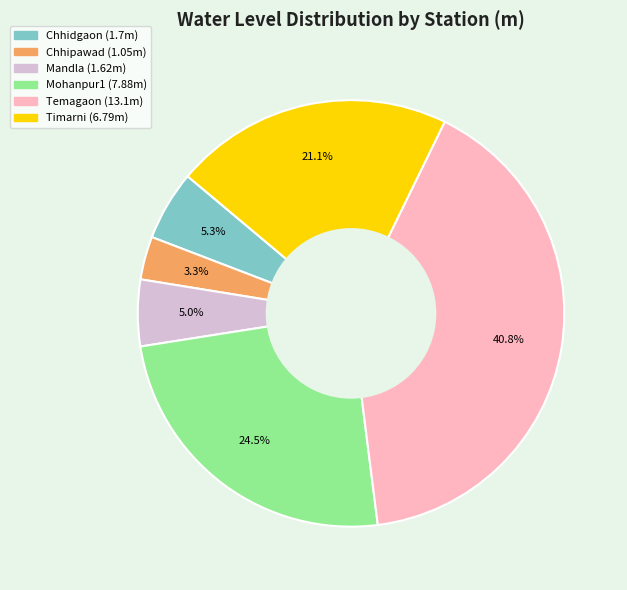

Which has a higher value, Timarni or Mohanpur1?

Mohanpur1